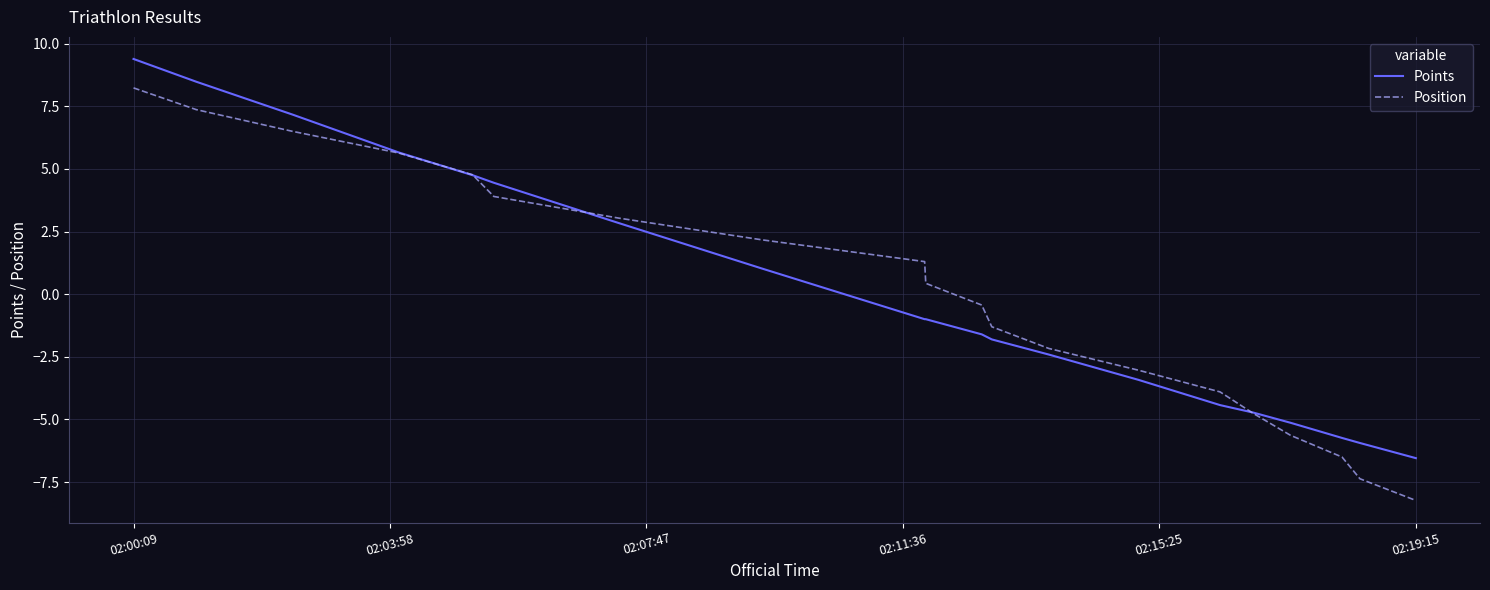

What is the maximum value shown in the chart?

9.4